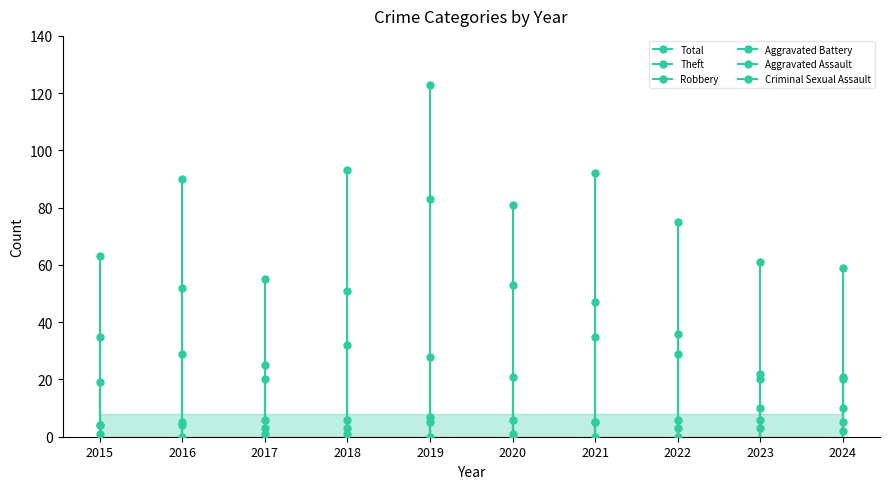

True or false: Aggravated Battery and Total intersect in this chart.

False